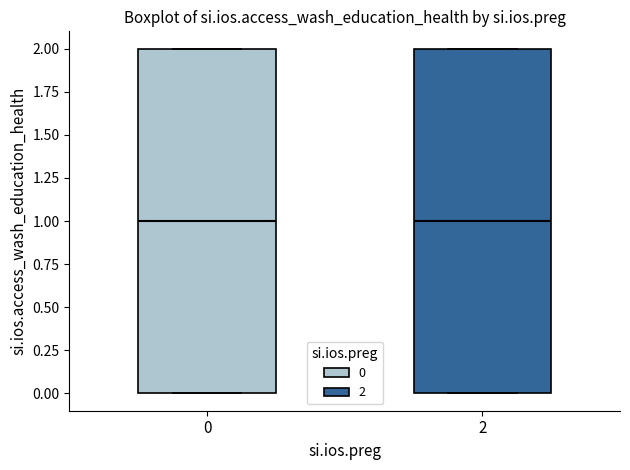

Reading left to right, read every box against the y-axis: the position of its median line, the range the box covers, and the ends of its whiskers. The values are not printed on the chart, so give them approximately, as read against the axis.

0: median 1, box 0 to 2, whiskers 0 to 2
2: median 1, box 0 to 2, whiskers 0 to 2